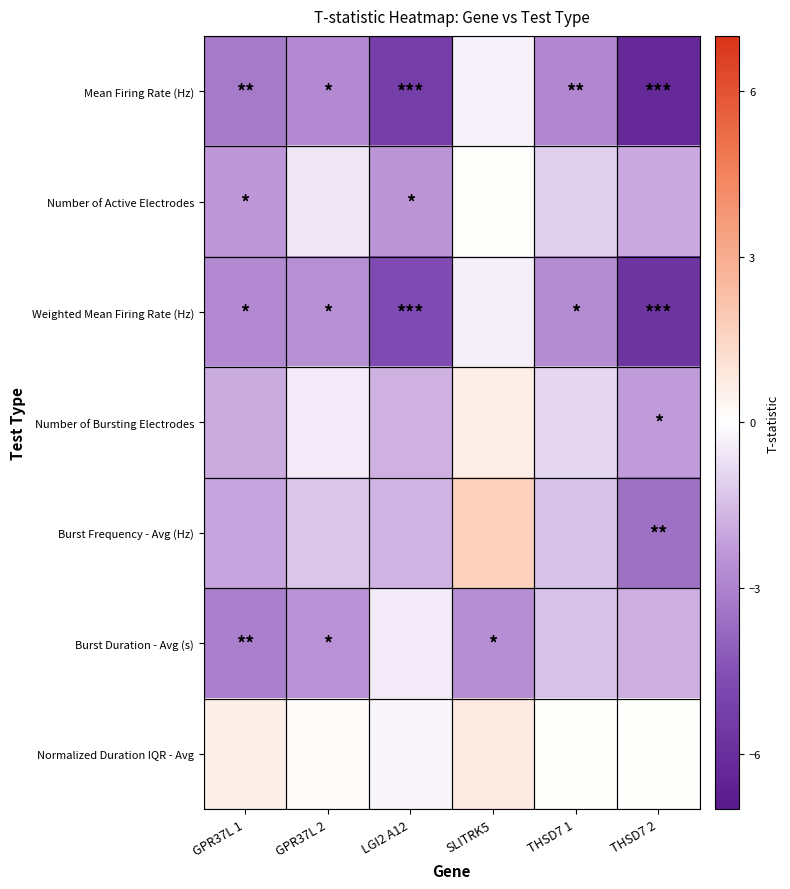

At how many categories does at least one series exceed 0?

3